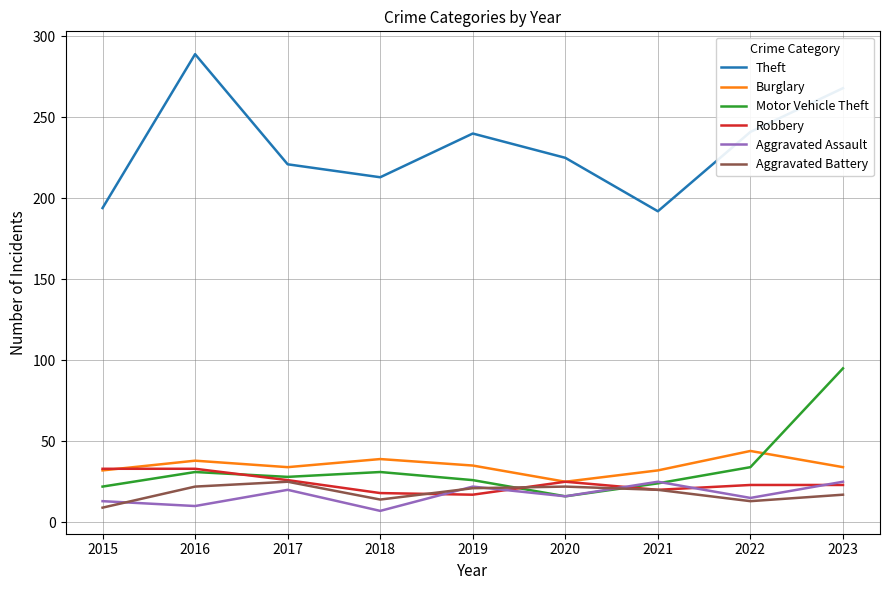

What is the total value across all series at 2017?

354